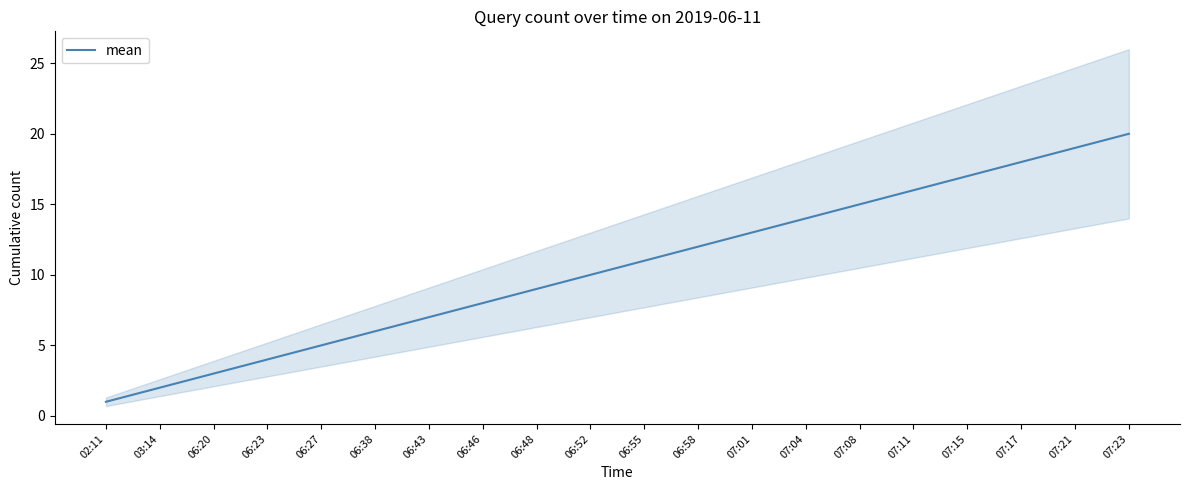

Reading right to left, list all the values displayed in this chart.

20	19	18	17	16	15	14	13	12	11	10	9	8	7	6	5	4	3	2	1